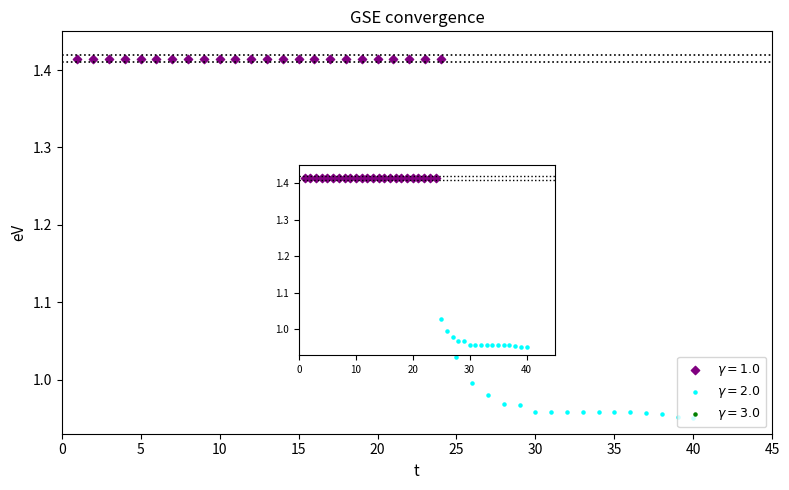

Which has a higher value, 34 or 5?

5